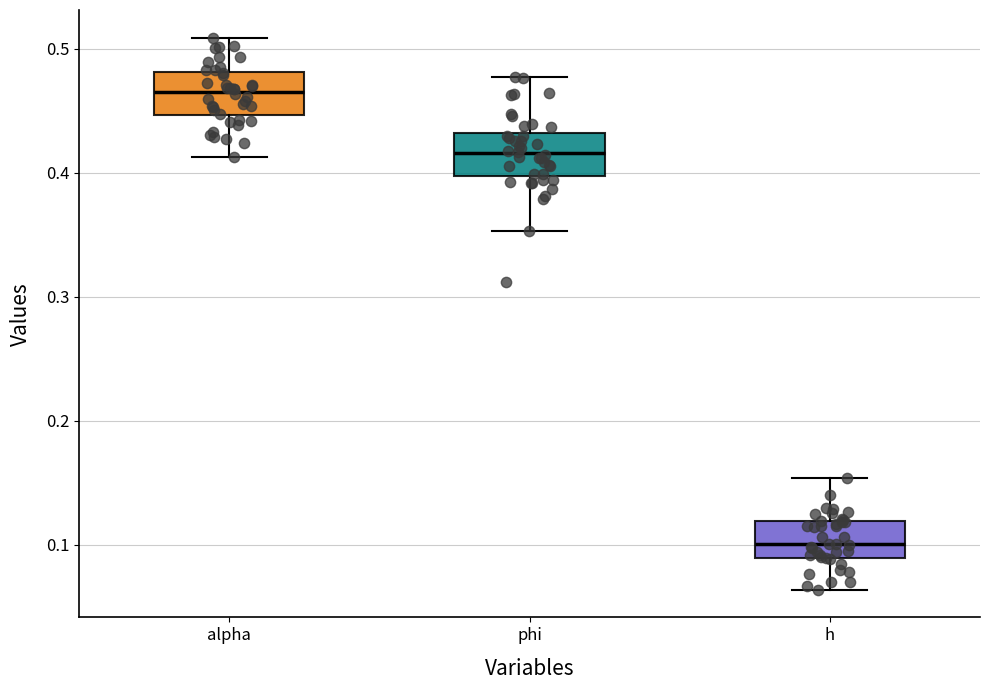

Reading left to right, transcribe this box plot: for each box, give where its median line is, the range the box spans, and where its two whiskers end, as read against the y-axis. The values are not printed on the chart, so give them approximately, as read against the axis.

alpha: median 0.47, box 0.45 to 0.48, whiskers 0.41 to 0.51
phi: median 0.42, box 0.40 to 0.43, whiskers 0.35 to 0.48
h: median 0.10, box 0.09 to 0.12, whiskers 0.06 to 0.15